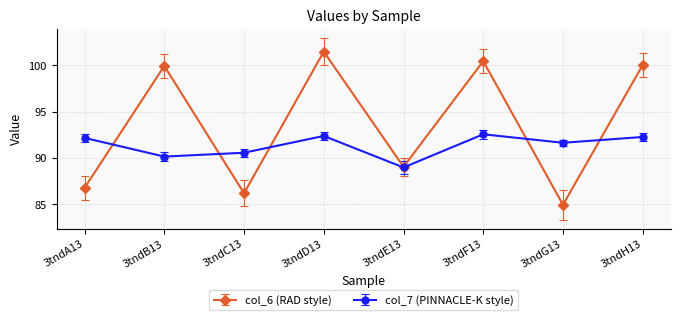

Read the col_6 (RAD style) value at 3tndF13.

100.4